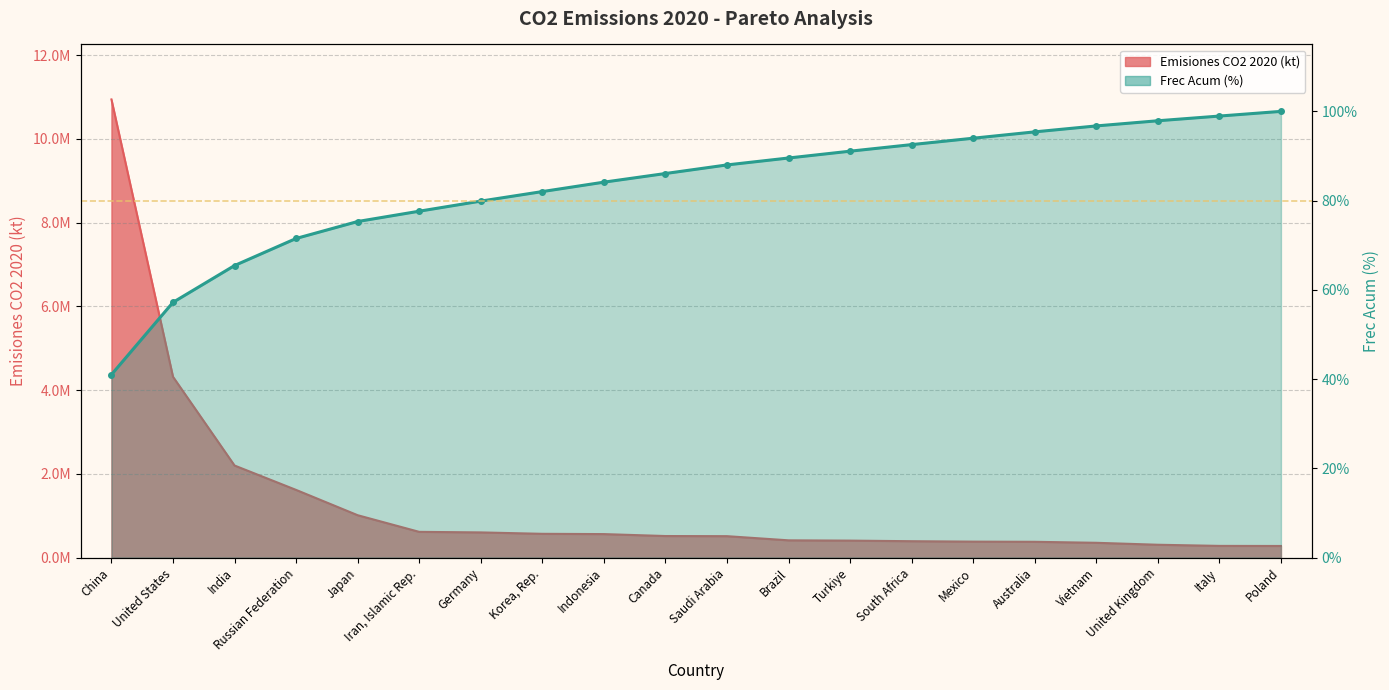

List the labels in order of Emisiones CO2 2020 (kt) value, largest first.

China, United States, India, Russian Federation, Japan, Iran, Islamic Rep., Germany, Korea, Rep., Indonesia, Canada, Saudi Arabia, Brazil, Turkiye, South Africa, Mexico, Australia, Vietnam, United Kingdom, Italy, Poland